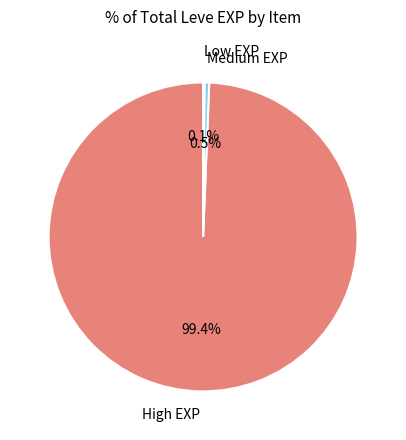

Which slice is the largest?

High EXP